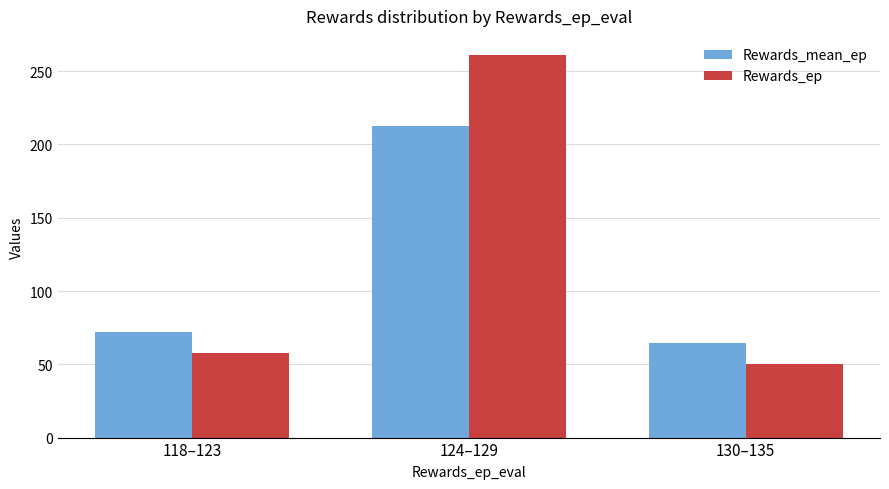

How many bars are there in each group?

2